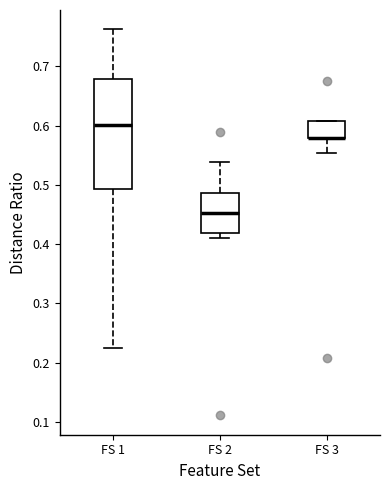

Reading left to right, transcribe this box plot: for each box, give where its median line is, the range the box spans, and where its two whiskers end, as read against the y-axis. The values are not printed on the chart, so give them approximately, as read against the axis.

FS 1: median 0.60, box 0.49 to 0.68, whiskers 0.22 to 0.76
FS 2: median 0.45, box 0.42 to 0.49, whiskers 0.41 to 0.54
FS 3: median 0.58 (drawn on the box's lower edge), box 0.58 to 0.61, whiskers 0.55 to 0.61